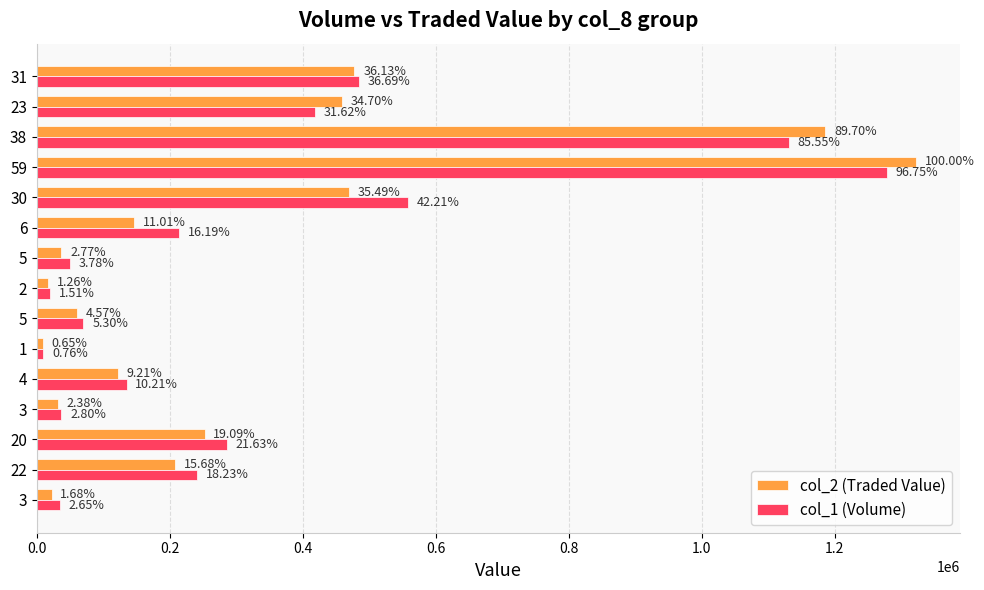

What are all the series names shown in the legend?

col_2 (Traded Value), col_1 (Volume)